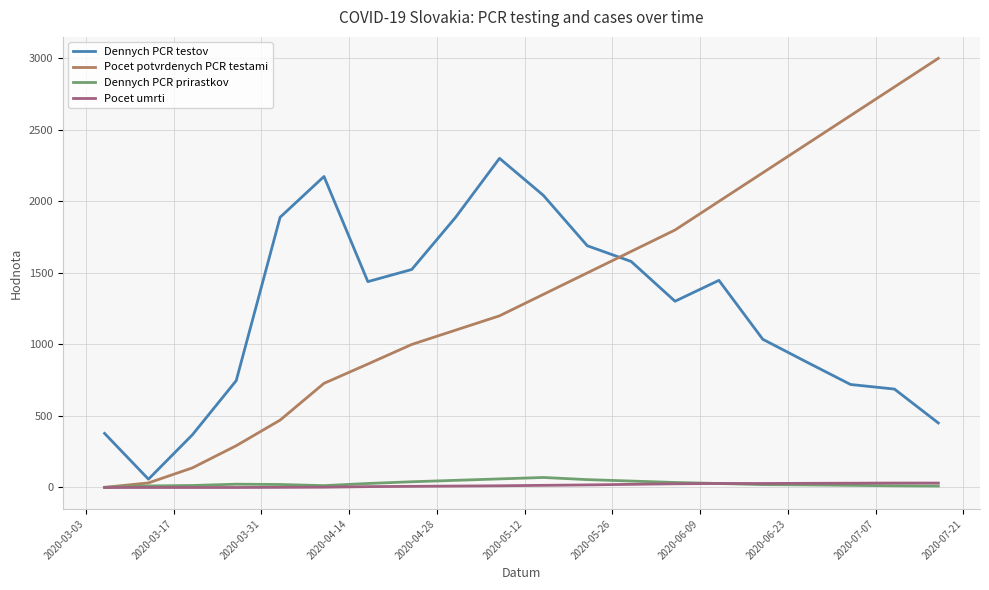

What is the maximum value for Dennych PCR testov?

2301